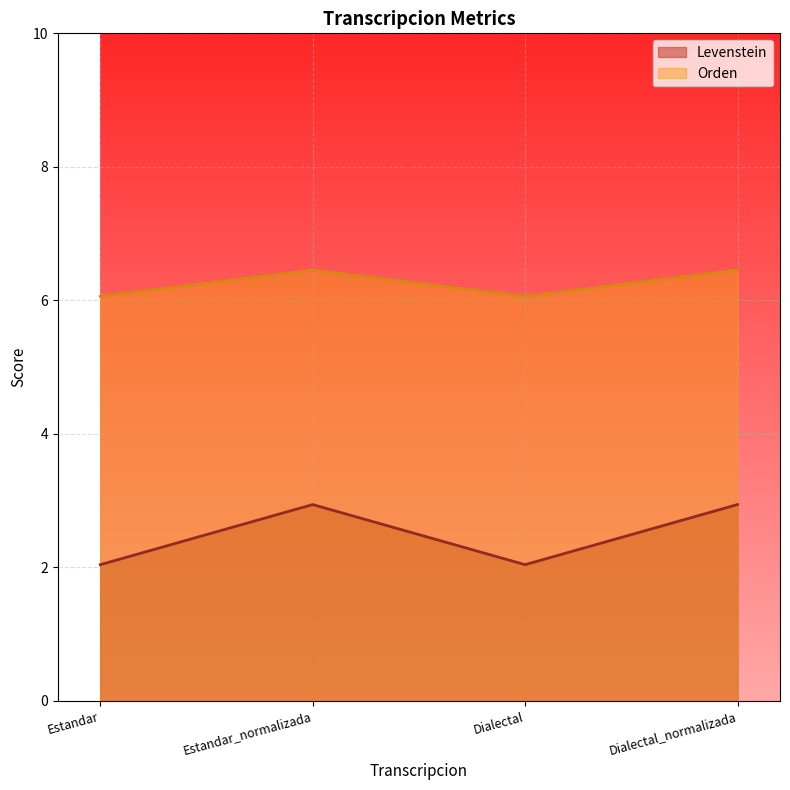

Reading left to right, list all the values displayed in this chart.

Levenstein: Estandar=2.0	Estandar_normalizada=2.9	Dialectal=2.0	Dialectal_normalizada=2.9
Orden: Estandar=6.1	Estandar_normalizada=6.5	Dialectal=6.1	Dialectal_normalizada=6.5